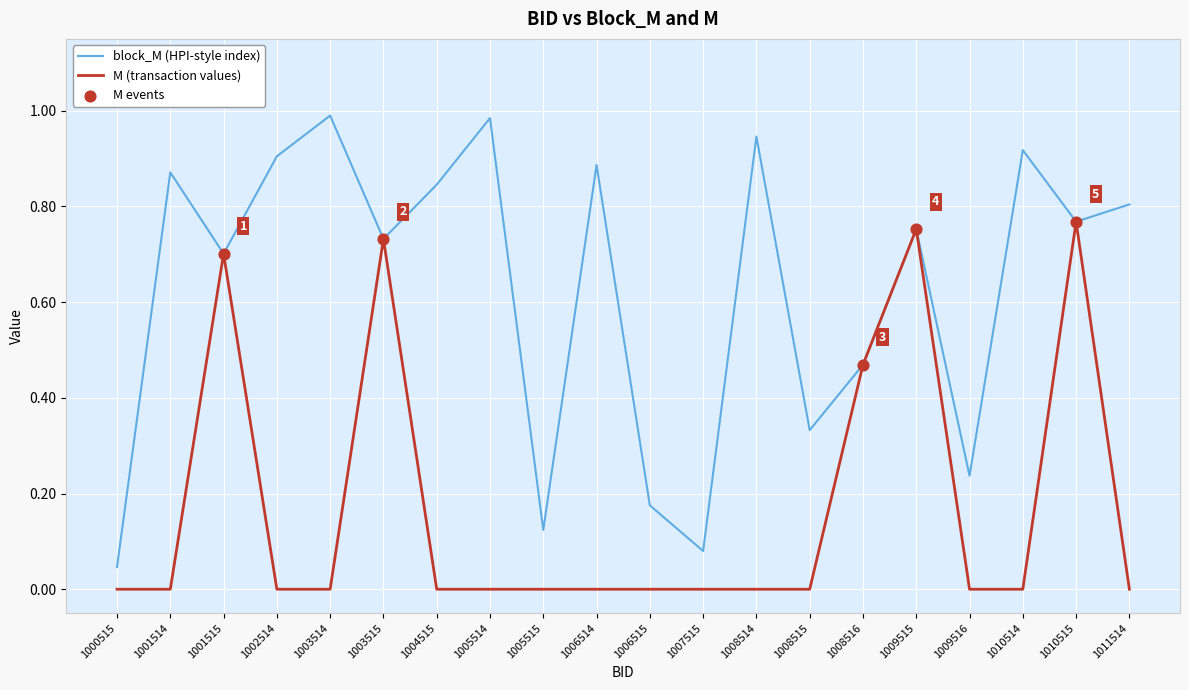

Which series has the widest spread of values?

block_M (HPI-style index)